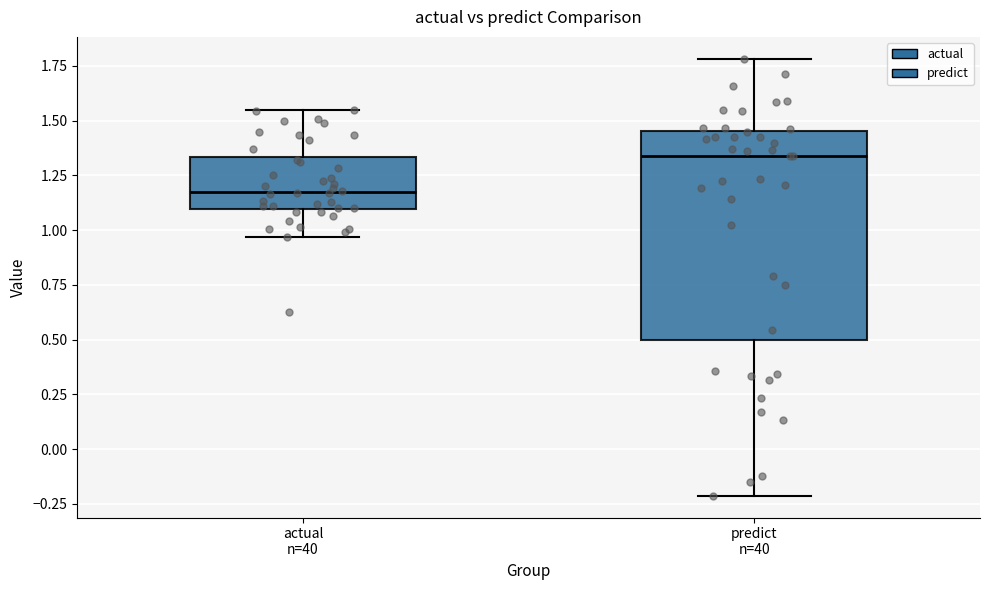

Reading left to right, read every box against the y-axis: the position of its median line, the range the box covers, and the ends of its whiskers. The values are not printed on the chart, so give them approximately, as read against the axis.

actual n=40: median 1.15, box 1.10 to 1.35, whiskers 0.95 to 1.55
predict n=40: median 1.35, box 0.50 to 1.45, whiskers -0.20 to 1.80